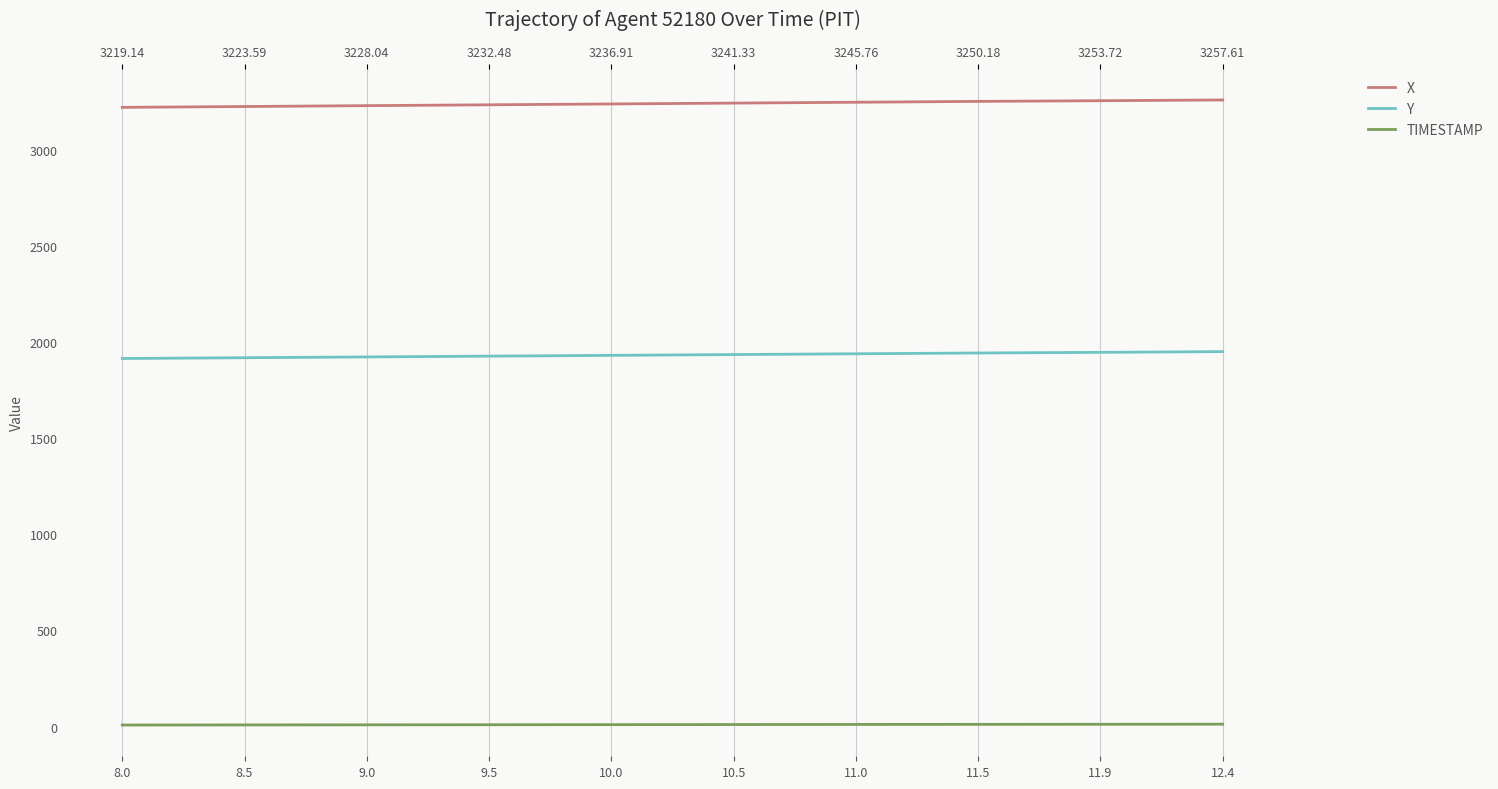

The X series shows 769.1 at 12.4. True or false?

False